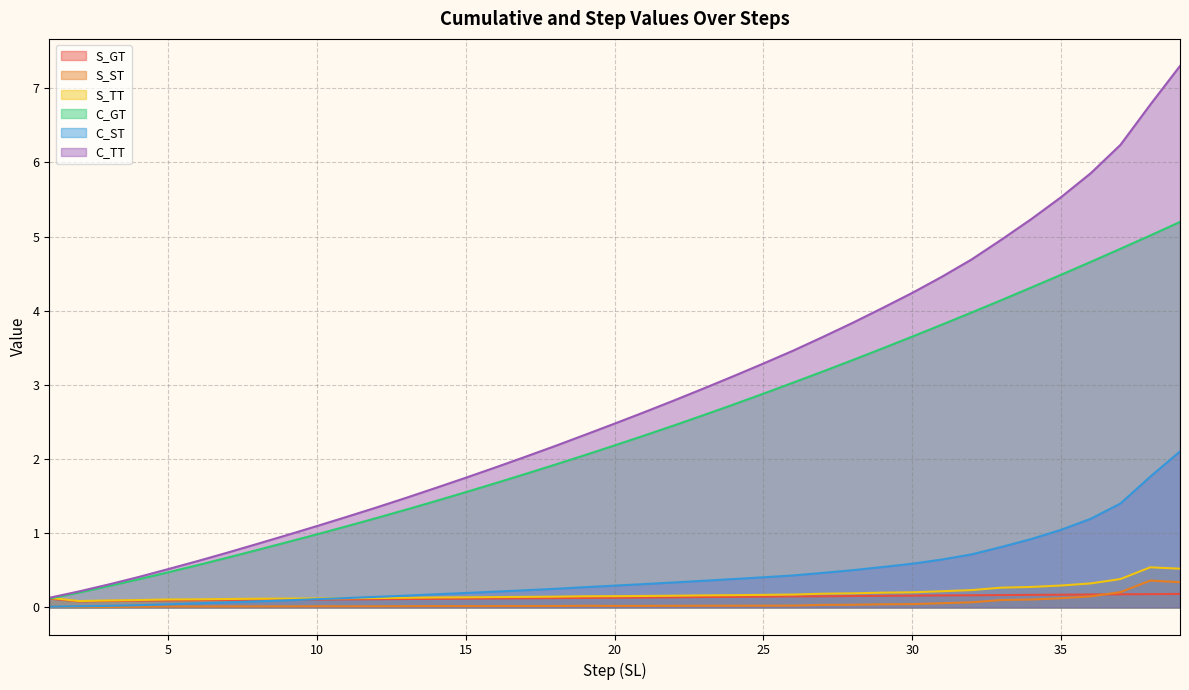

Rank the categories by C_TT value from highest to lowest.

39, 38, 37, 36, 35, 34, 33, 32, 31, 30, 29, 28, 27, 26, 25, 24, 23, 22, 21, 20, 19, 18, 17, 16, 15, 14, 13, 12, 11, 10, 9, 8, 7, 6, 5, 4, 3, 2, 1